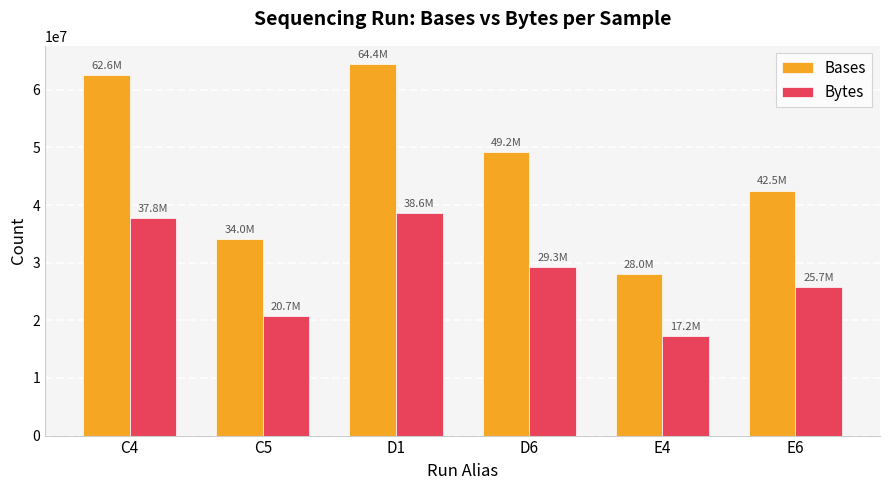

What is the difference between the Bases values at C4 and E4?

34661744